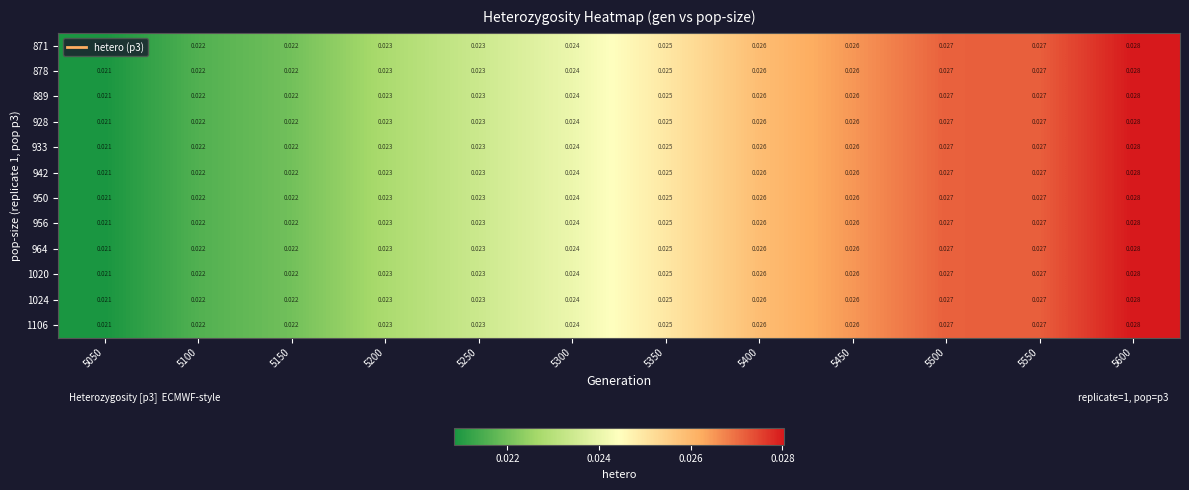

At how many categories does at least one series exceed 0?

12